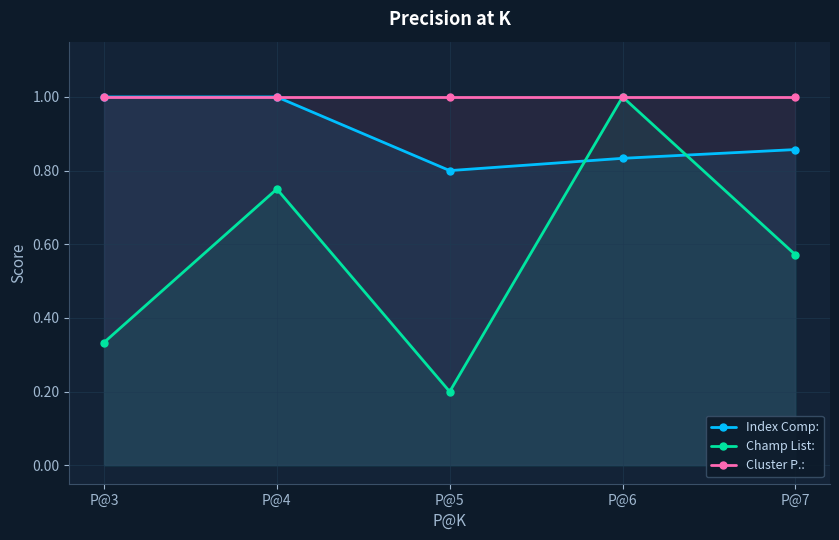

True or false: Champ List: has a value of 0.2 at P@7.

False